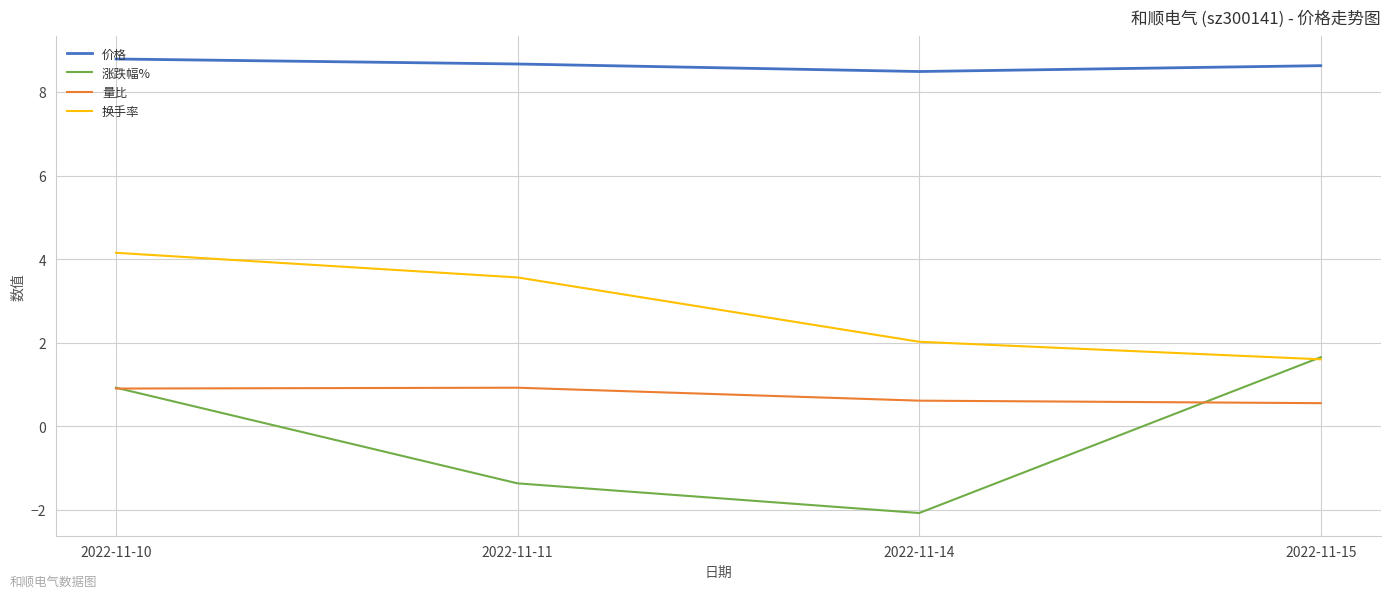

Is this an area chart (filled region under the line)?

No